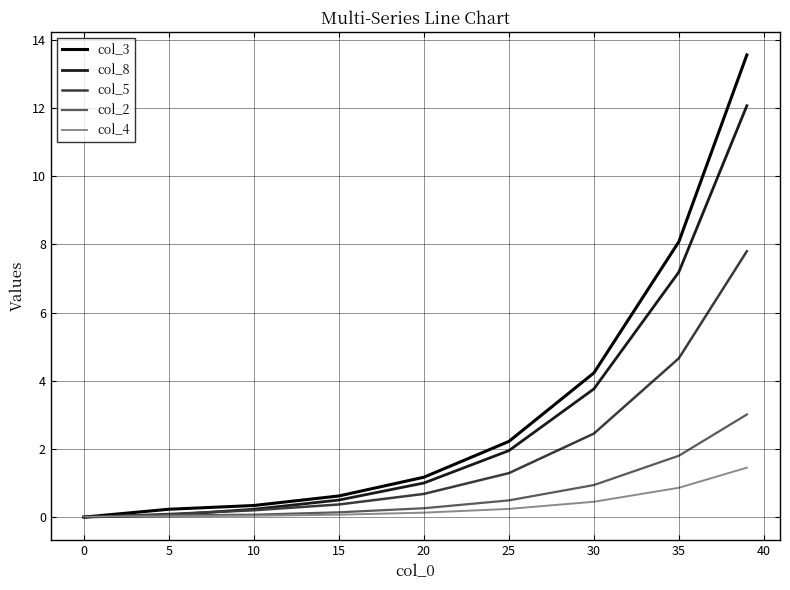

Which series has the largest total across all categories?

col_3